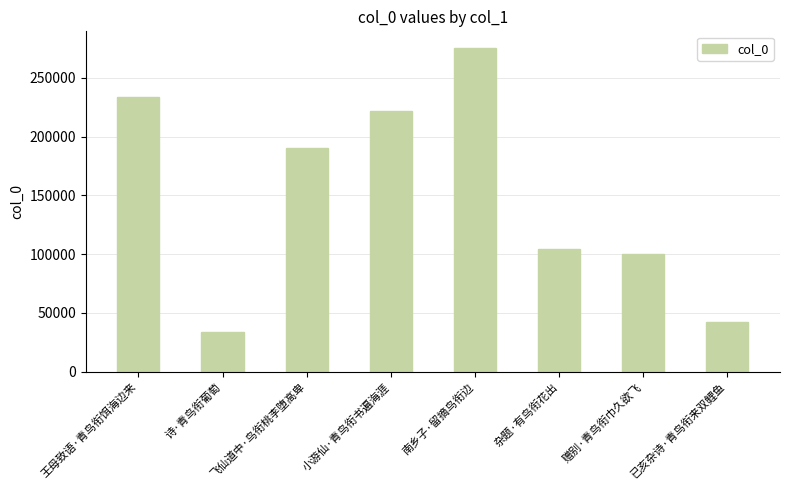

List the labels in order of value, smallest first.

诗·青鸟衔葡萄, 已亥杂诗·青鸟衔来双鲤鱼, 赠别·青鸟衔巾久欲飞, 杂题·有鸟衔花出, 飞仙道中·鸟衔桃李堕高卑, 小游仙·青鸟衔书遍海涯, 王母致语·青鸟衔饵海边来, 南乡子·留摘鸟衔边